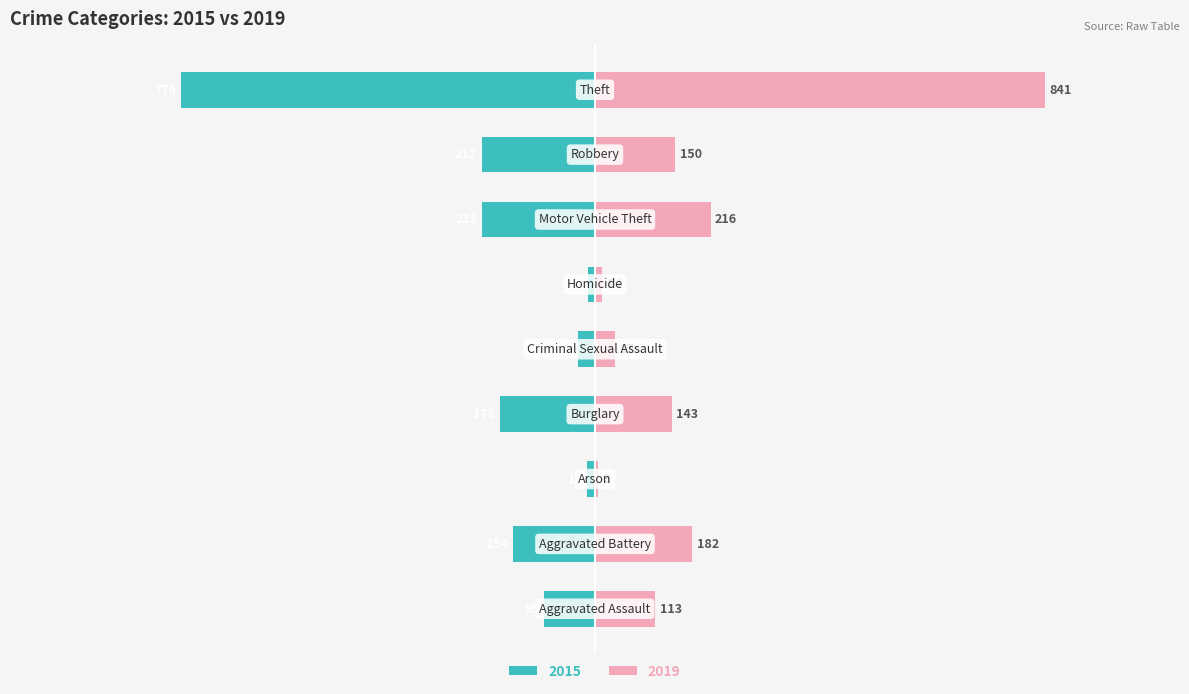

Rank the series at Aggravated Assault from highest to lowest value.

2019, 2015